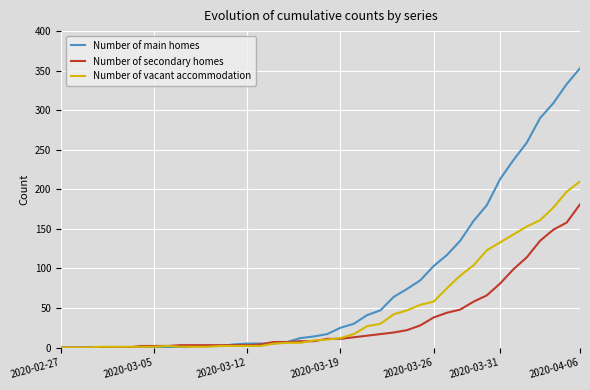

Which series has the widest spread of values?

Number of main homes